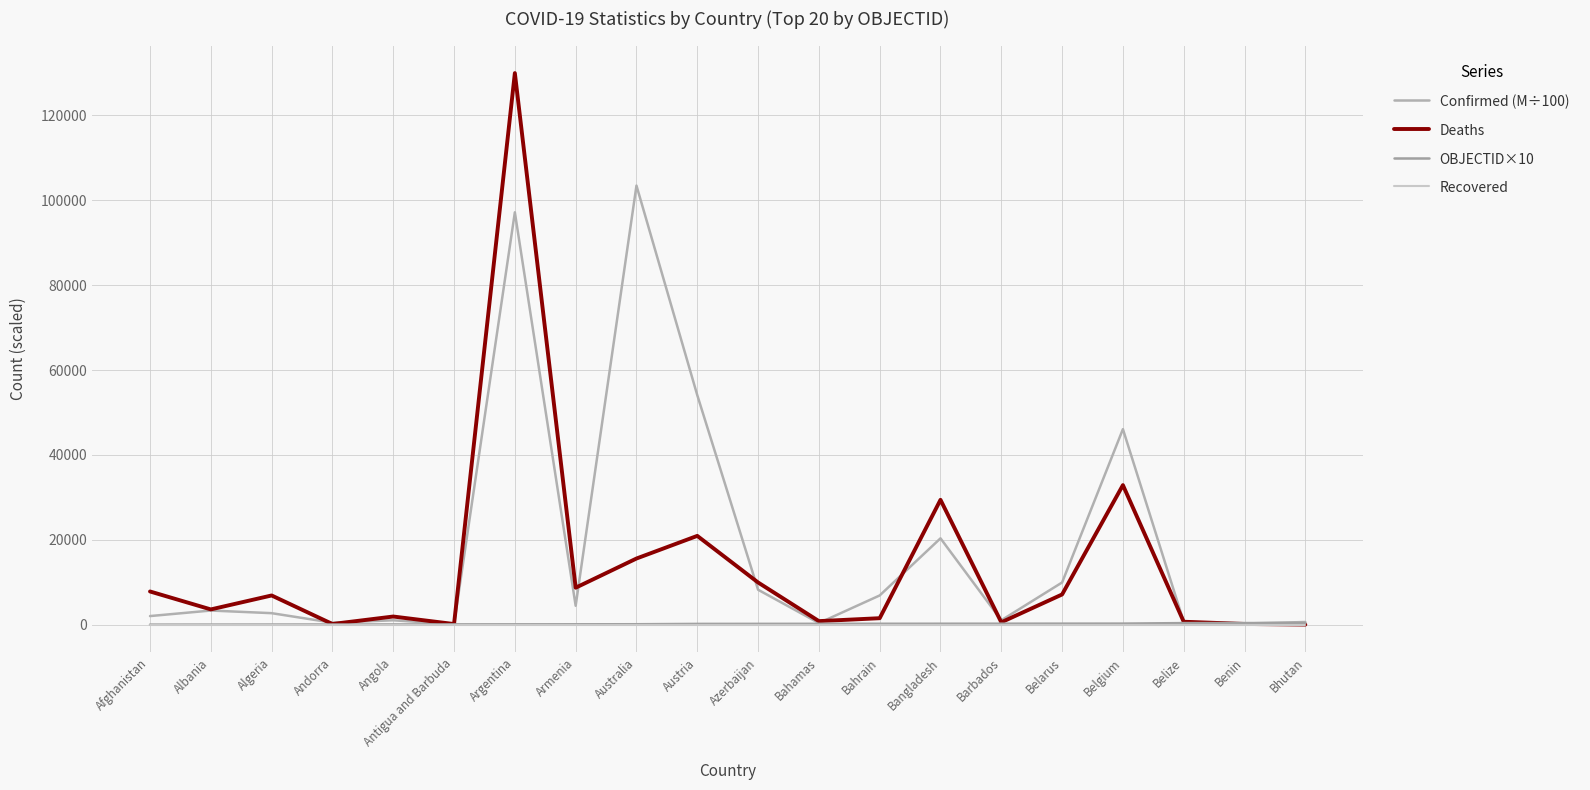

What is the difference between the OBJECTID×10 values at Bahamas and Bangladesh?

20.0